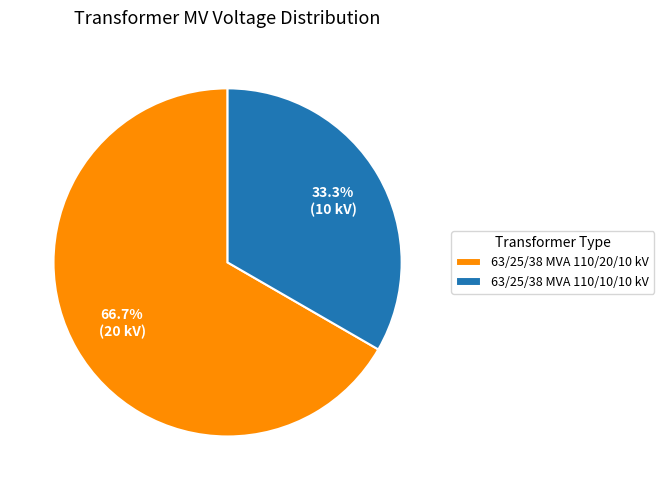

Which has a higher value, 63/25/38 MVA 110/10/10 kV or 63/25/38 MVA 110/20/10 kV?

63/25/38 MVA 110/20/10 kV